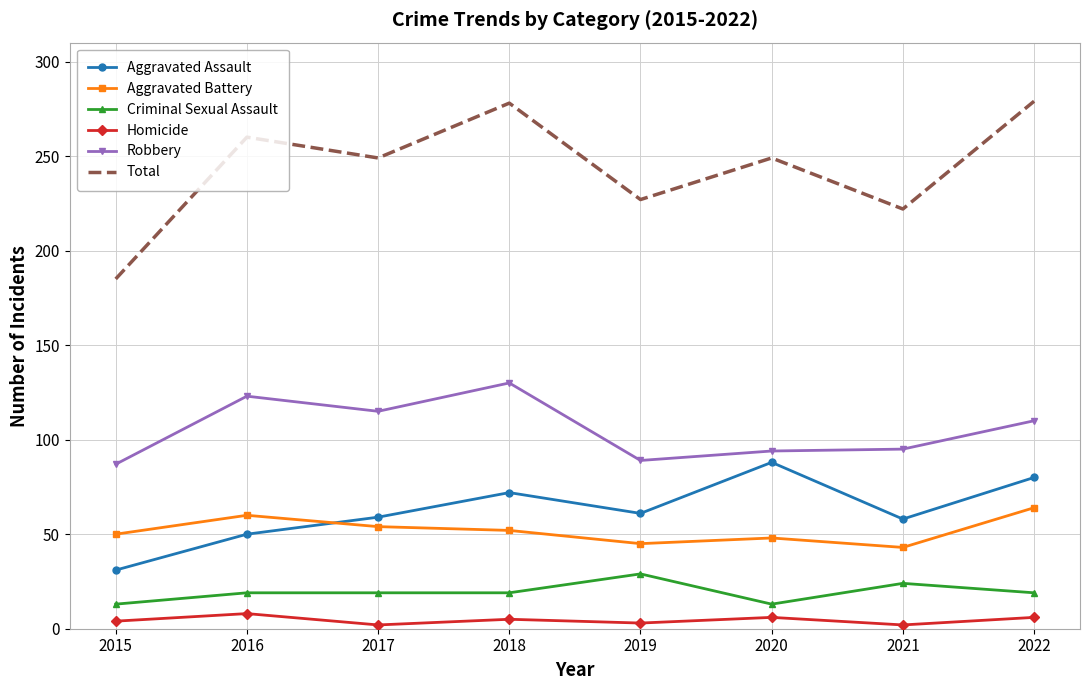

True or false: Homicide has a value of 6 at 2022.

True